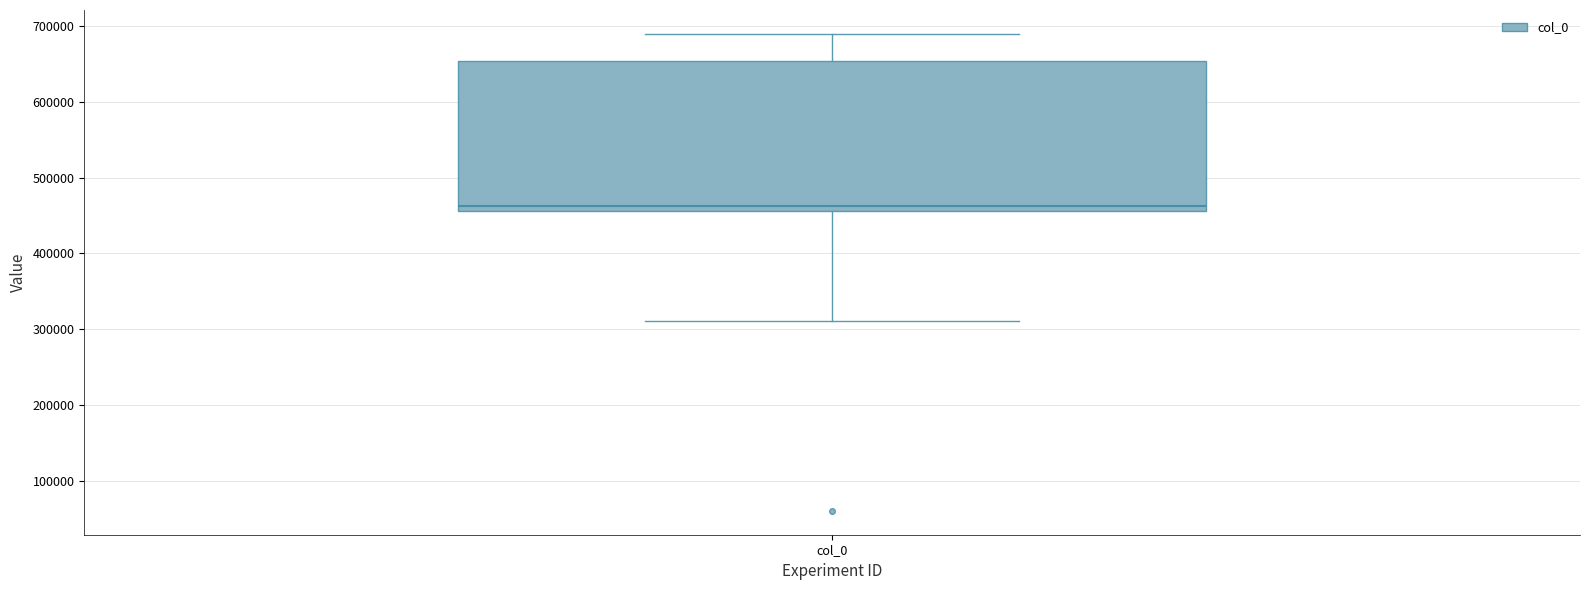

Where is the lower edge of the box for col_0 on the y-axis? The values are not printed on the chart, so give them approximately, as read against the axis.

460000